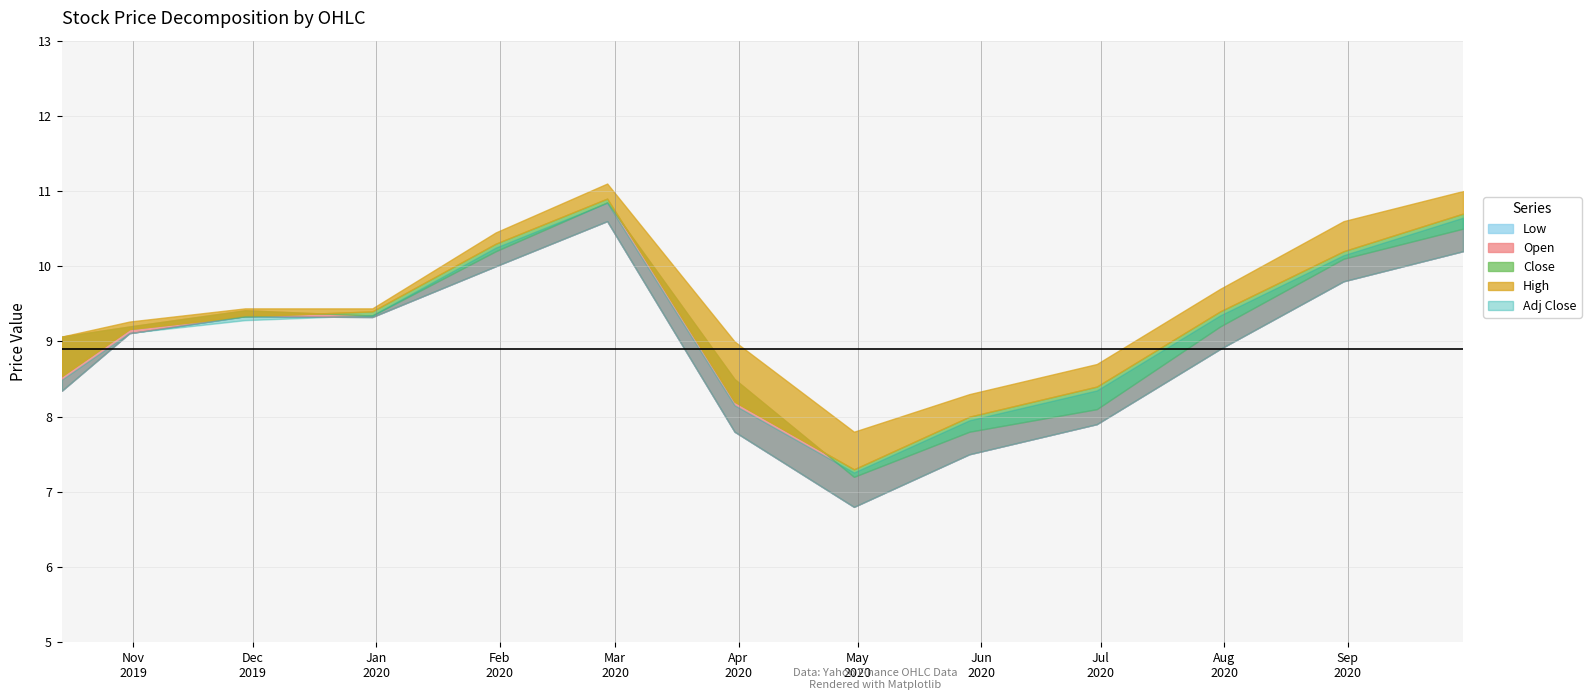

What is the maximum value shown in the chart?

11.1